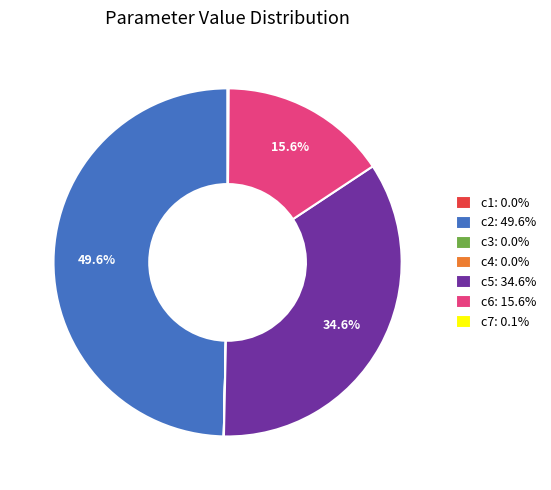

Which has a higher value, c5: 34.6% or c2: 49.6%?

c2: 49.6%